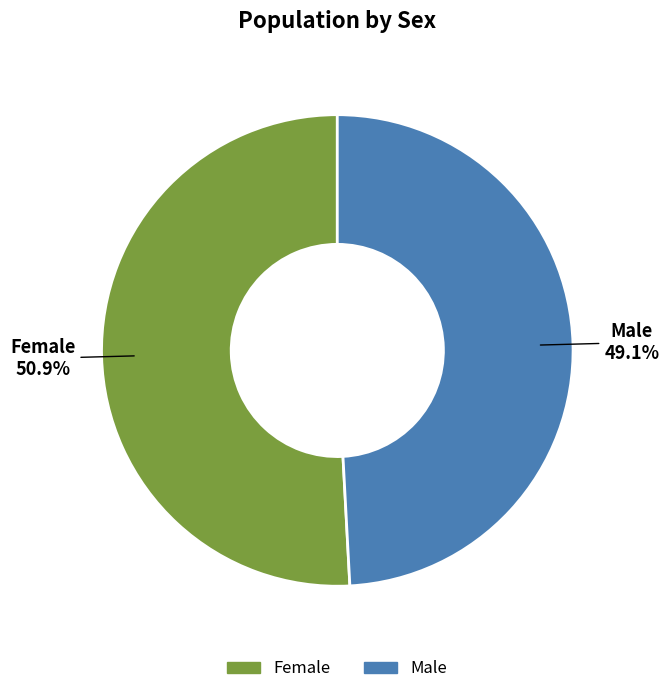

To the nearest percent, what is the average slice percentage?

50%